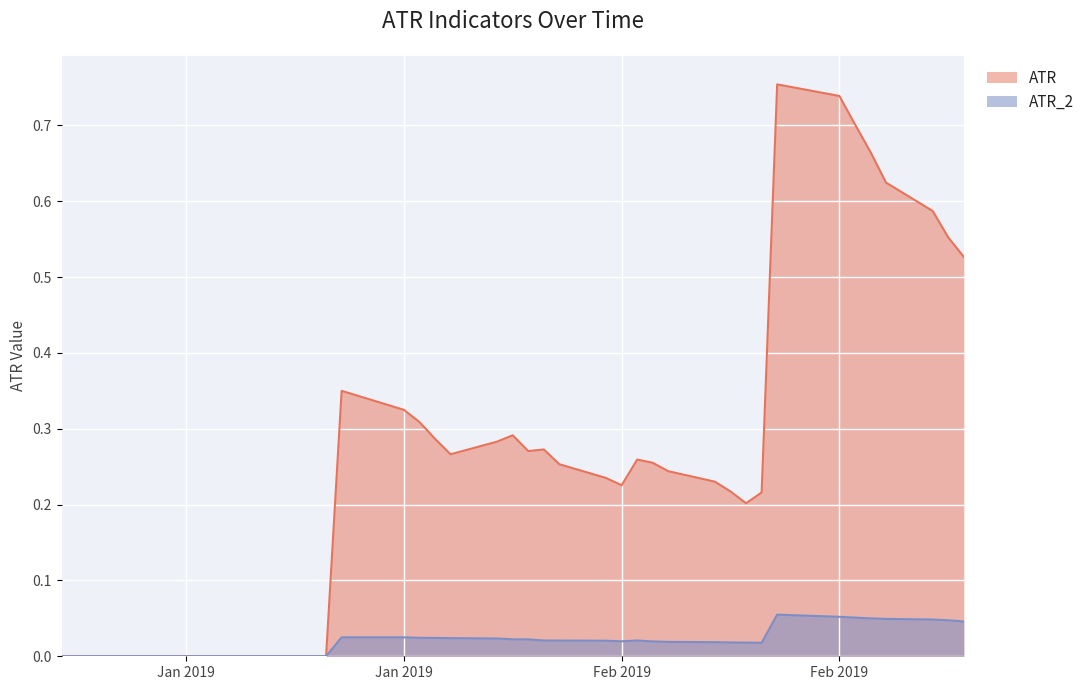

How many data points does each series have?

40